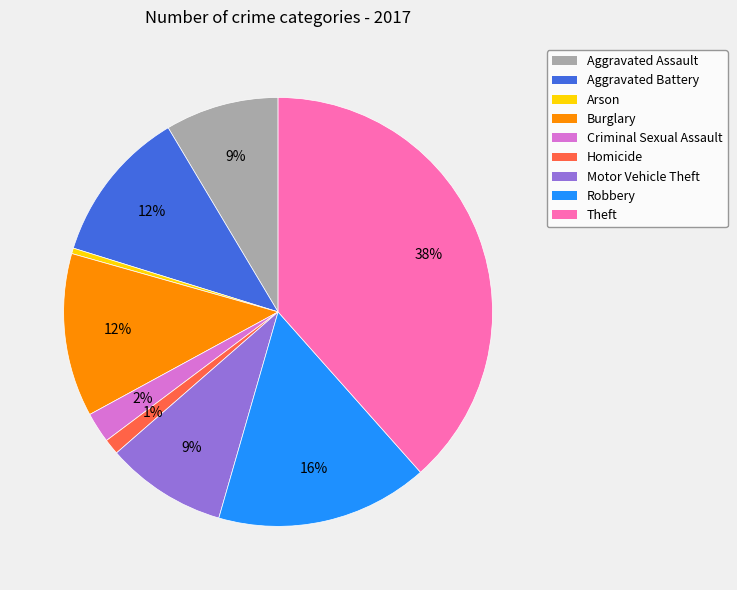

How many slices are in this pie chart?

9